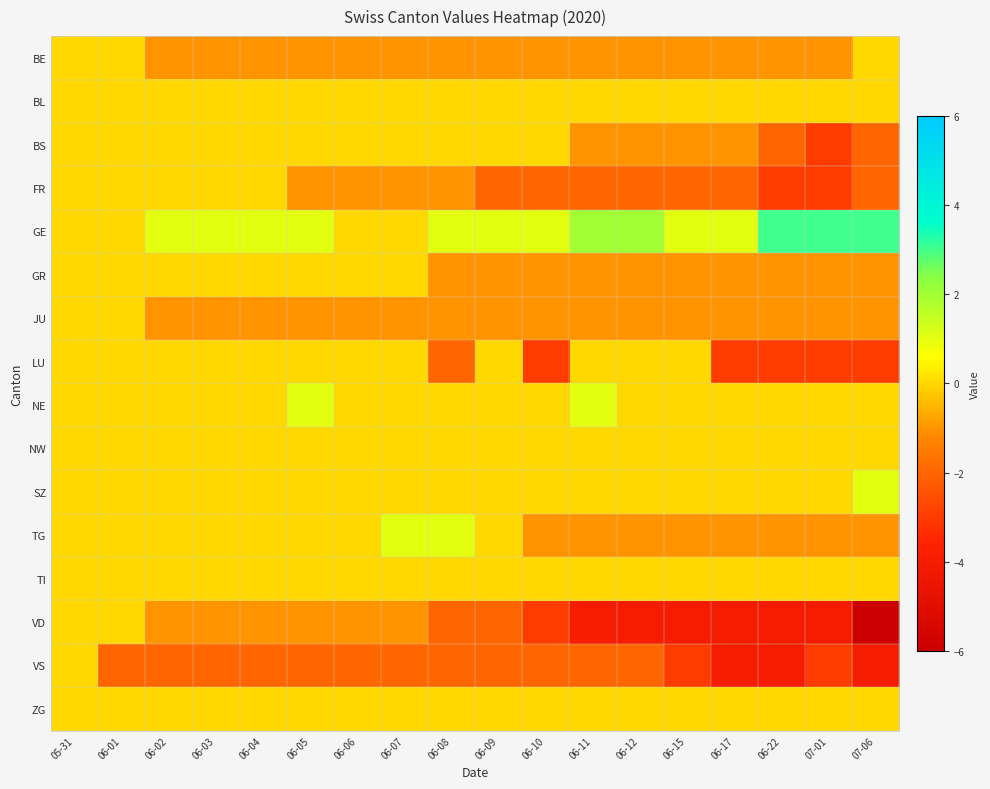

Count the number of categories in the chart.

18